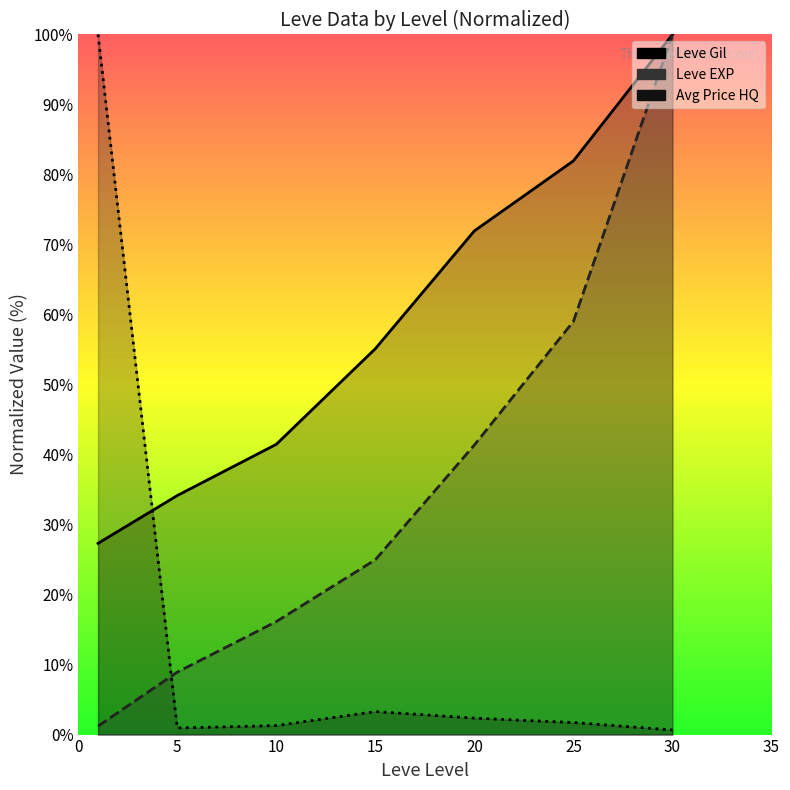

Is it true that currentAveragePriceHQ equals 3.3 at 15?

True